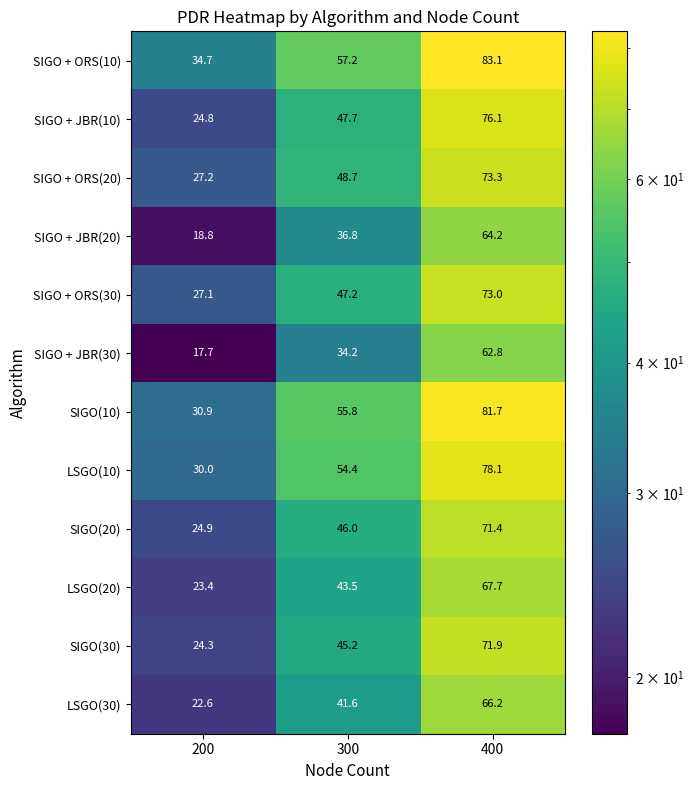

What is the average value of the LSGO(20) series?

44.9